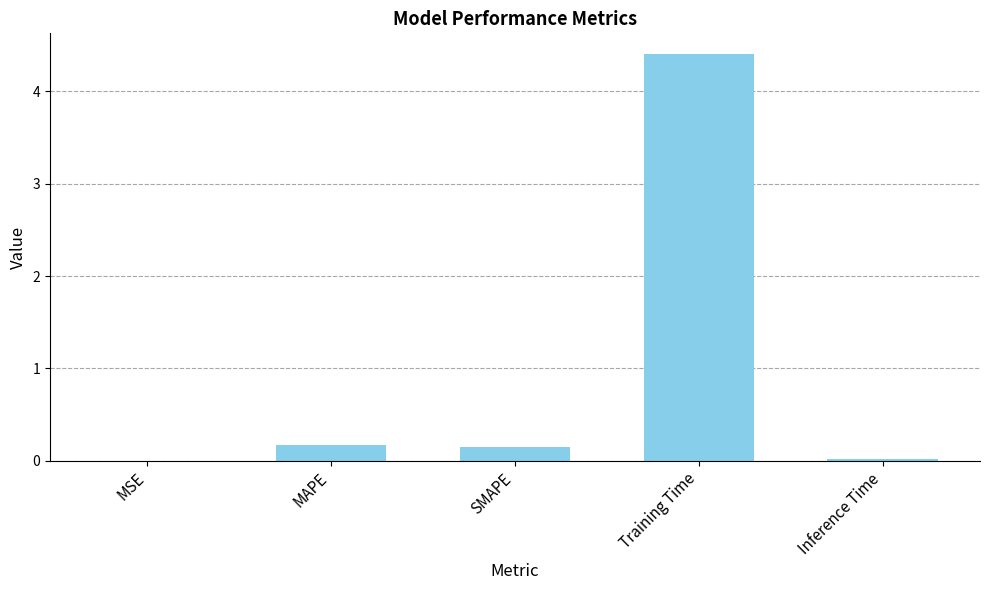

The value at MSE is 0.0. True or false?

True